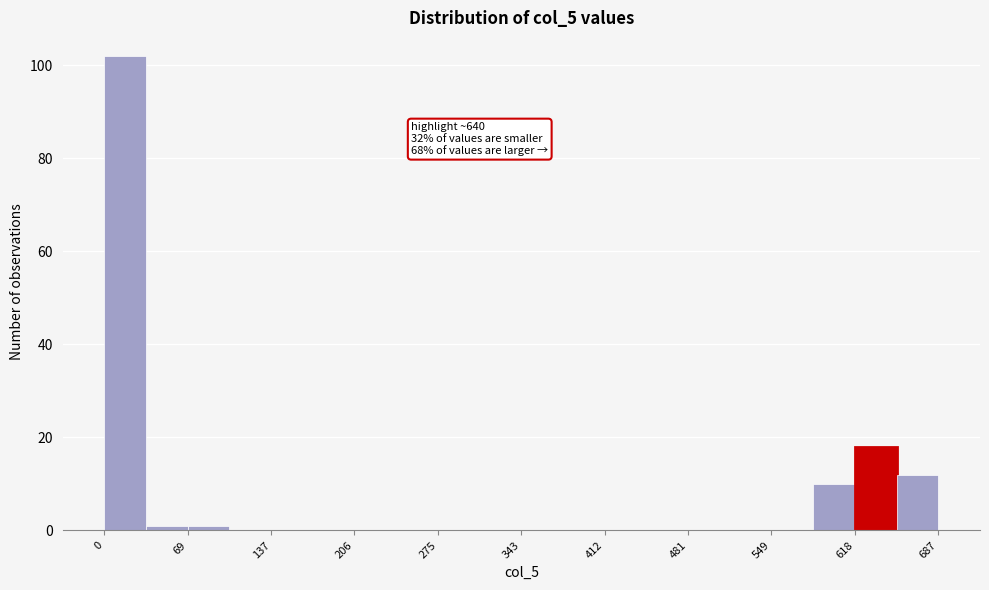

Around what value on the x-axis is the tallest bar? Give the approximate position of its centre, as read against the axis.

20